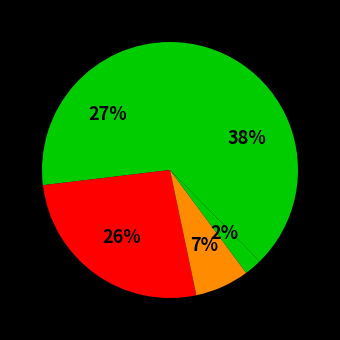

Count the number of slices in the pie.

5